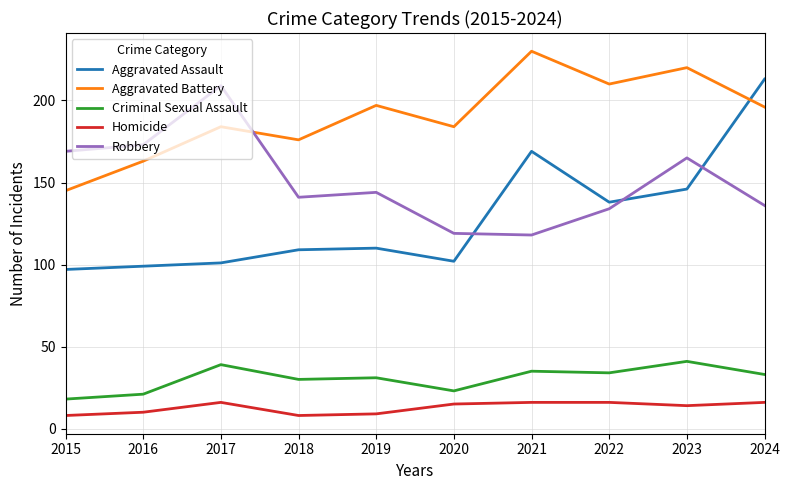

Which series has the largest range (max minus min)?

Aggravated Assault